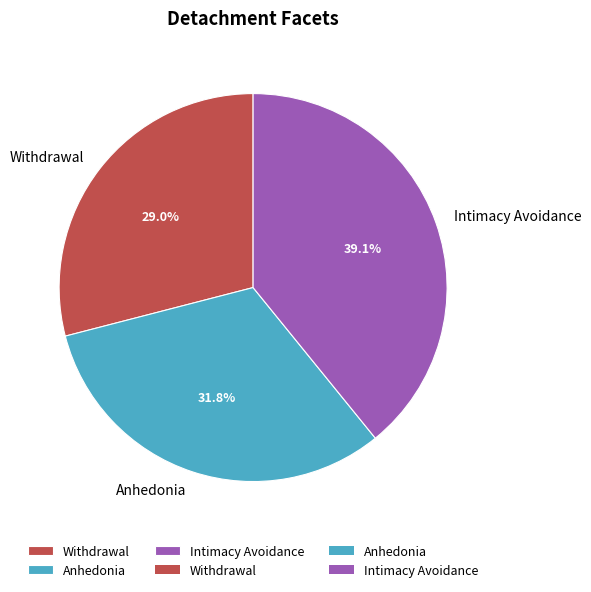

True or false: Anhedonia accounts for 22% of the total.

False